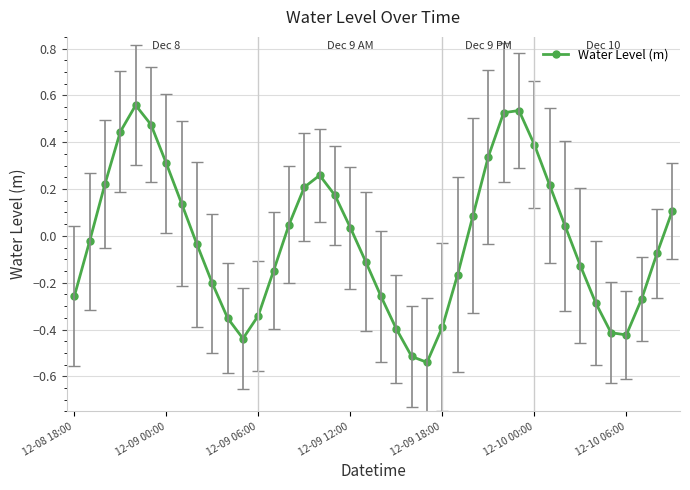

True or false: there are more than 0 points higher than both neighbors.

True